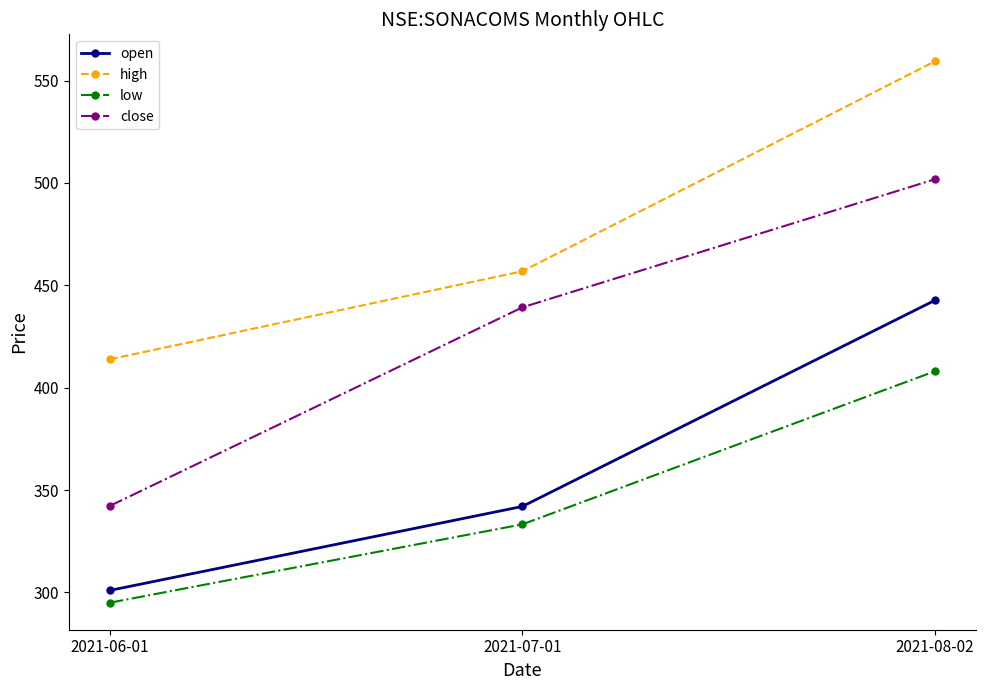

At how many categories does at least one series exceed 375?

3